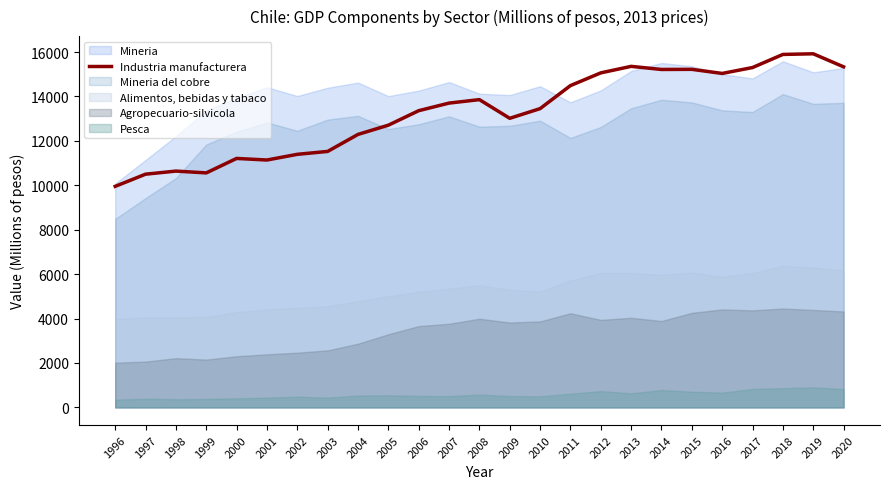

Approximately how many times larger is the value at 2010 compared to 1999?

1.3